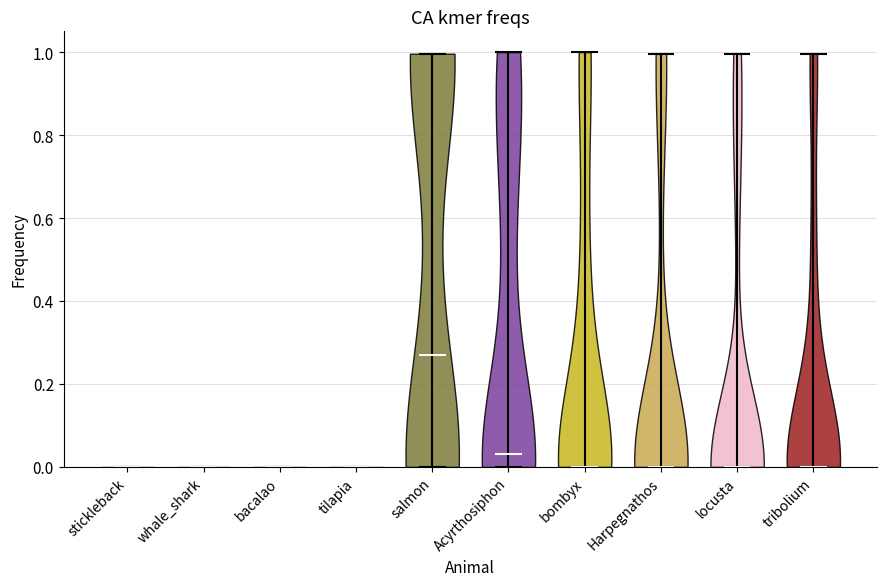

Reading left to right, read every violin against the y-axis: where its median line is, and the lowest and highest points it reaches. The values are not printed on the chart, so give them approximately, as read against the axis.

stickleback: median line 0.00, lowest point 0.00, highest point 0.00
whale_shark: median line 0.00, lowest point 0.00, highest point 0.00
bacalao: median line 0.00, lowest point 0.00, highest point 0.00
tilapia: median line 0.00, lowest point 0.00, highest point 0.00
salmon: median line 0.28, lowest point 0.00, highest point 1.00
Acyrthosiphon: median line 0.04, lowest point 0.00, highest point 1.00
bombyx: median line 0.00, lowest point 0.00, highest point 1.00
Harpegnathos: median line 0.00, lowest point 0.00, highest point 1.00
locusta: median line 0.00, lowest point 0.00, highest point 1.00
tribolium: median line 0.00, lowest point 0.00, highest point 1.00